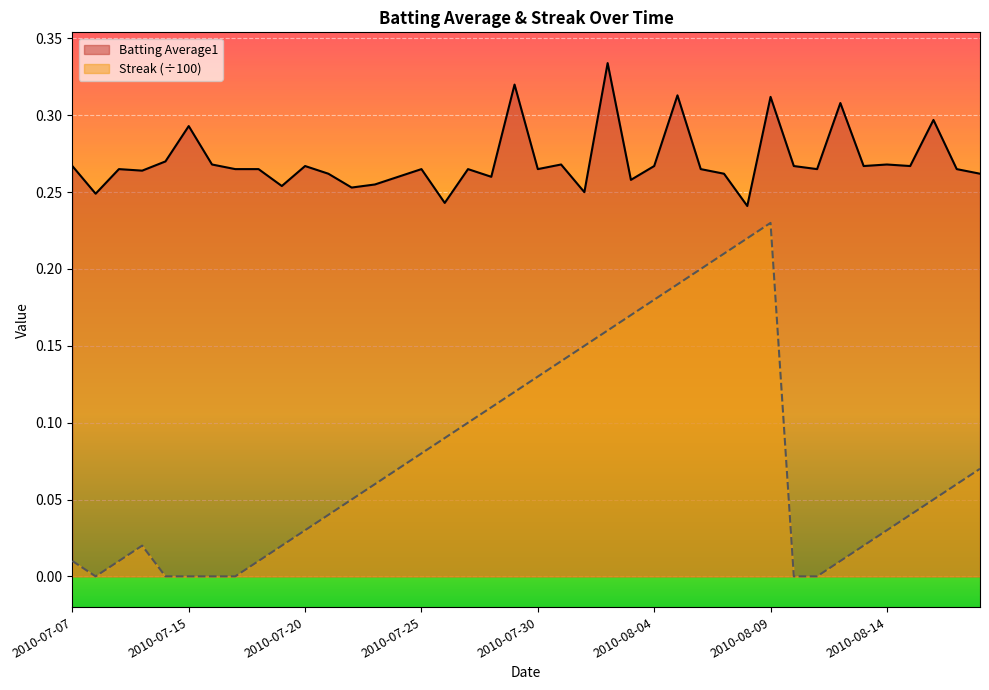

Which has a higher value, 2010-07-26 or 2010-07-30?

2010-07-30